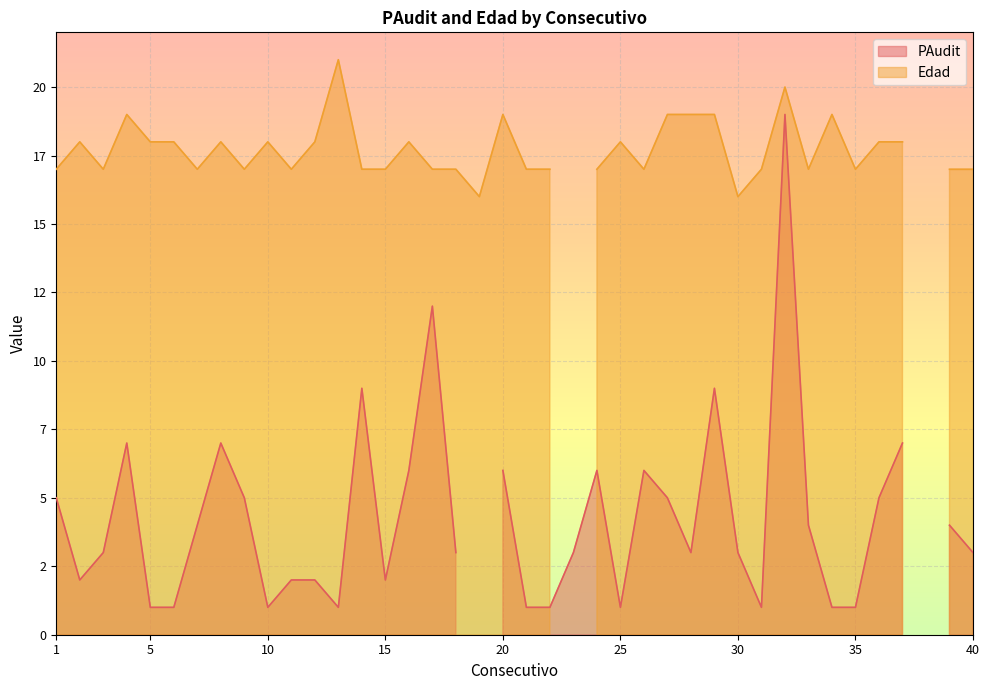

The PAudit series shows 12 at 17. True or false?

True